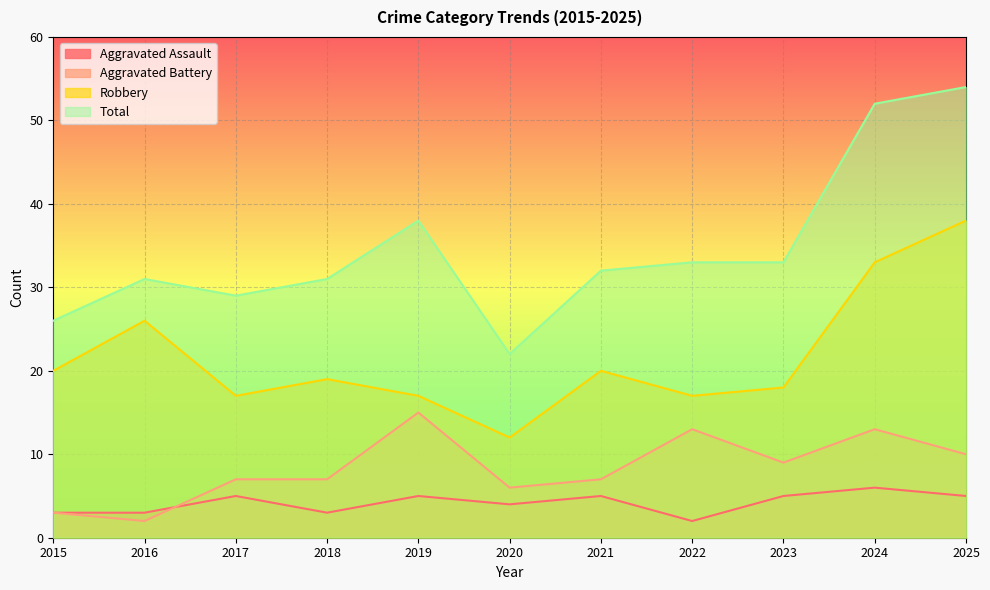

What is the value of the Aggravated Battery point at the 3rd from the left?

7